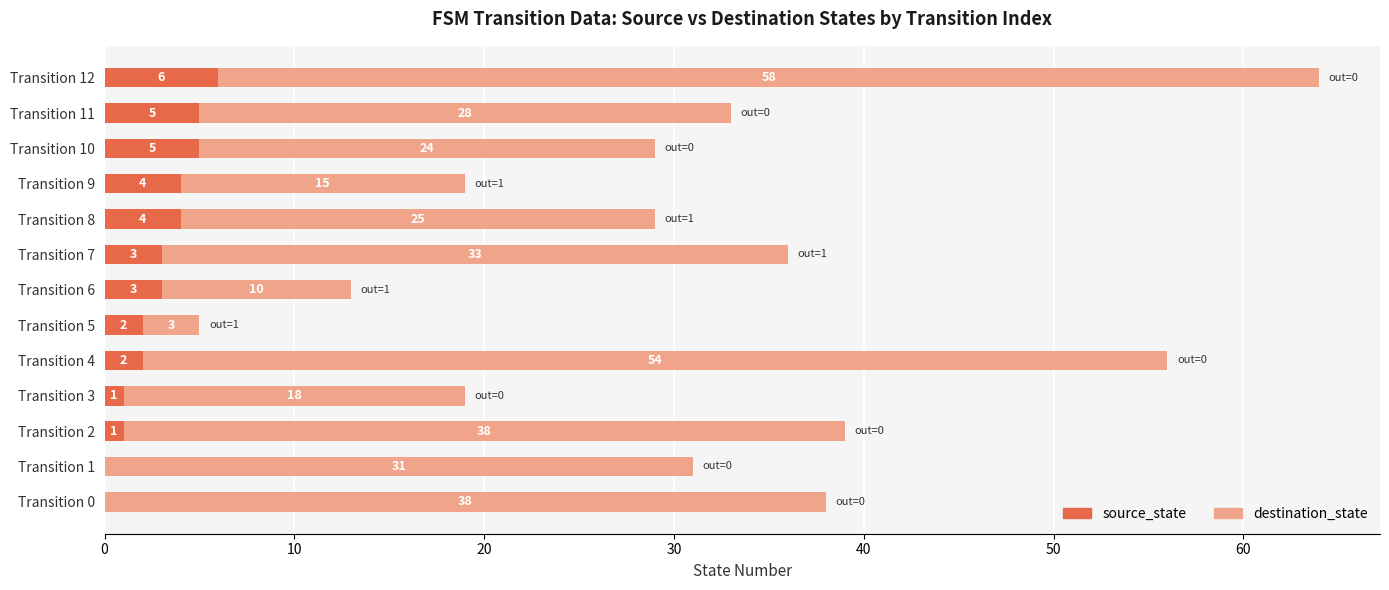

What is the sum of all source_state values?

36